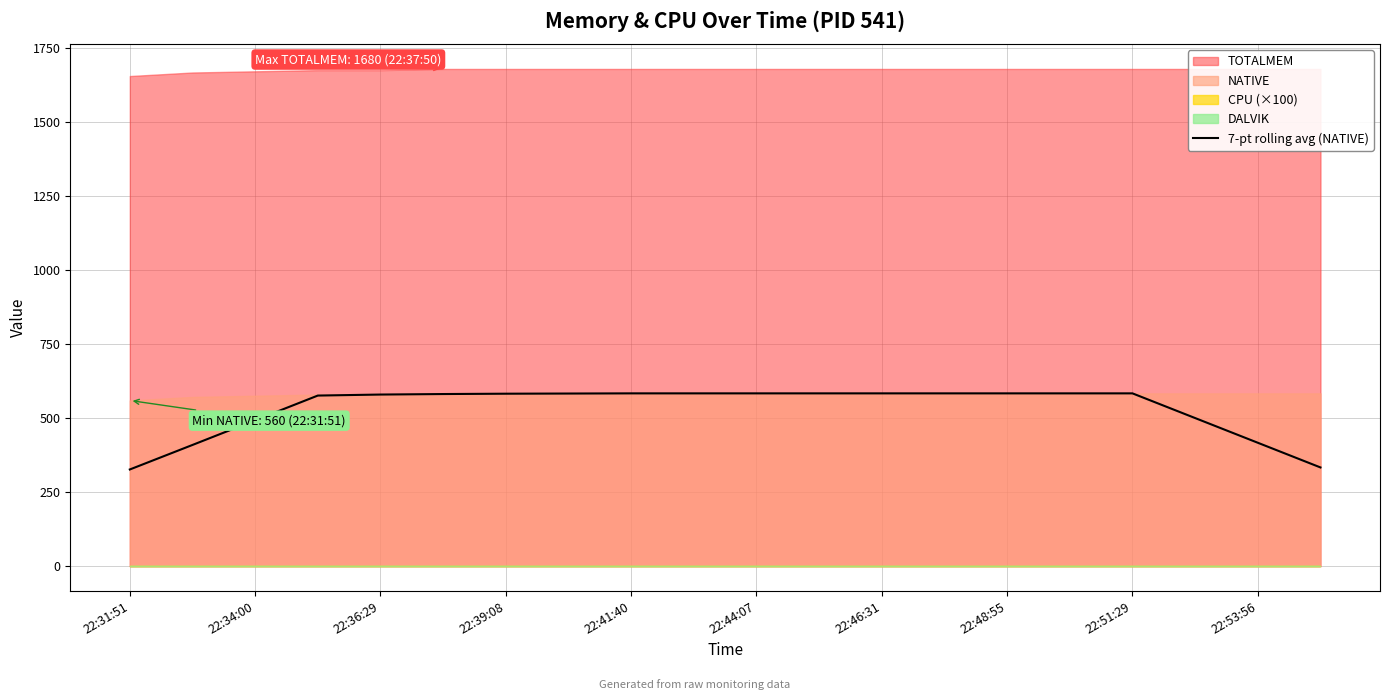

True or false: 7-pt rolling avg (NATIVE) has a value of 584.0 at 22:48:55.

True